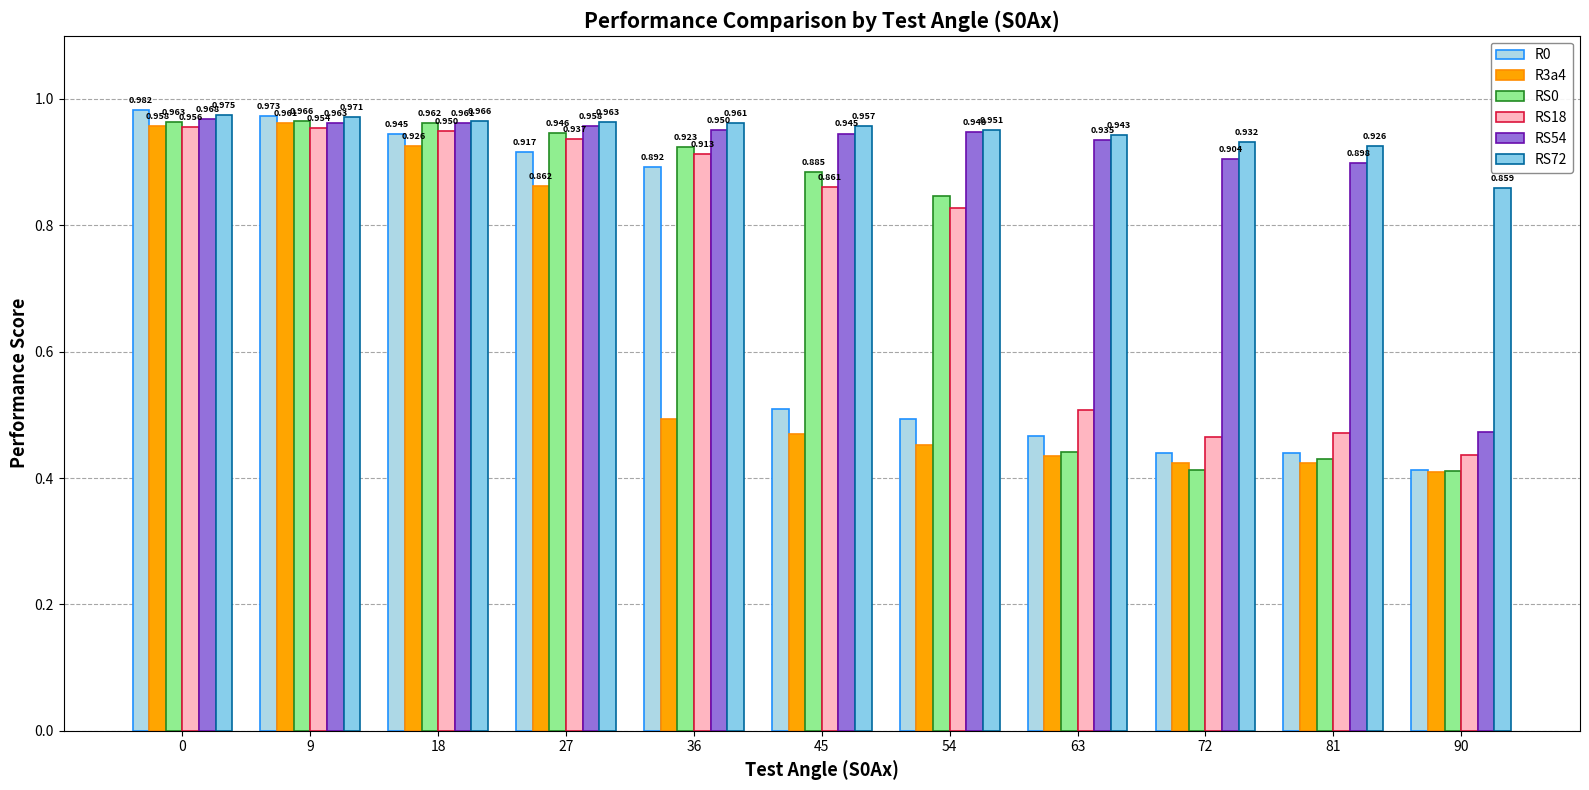

What is the sum of all RS72 values?

10.4